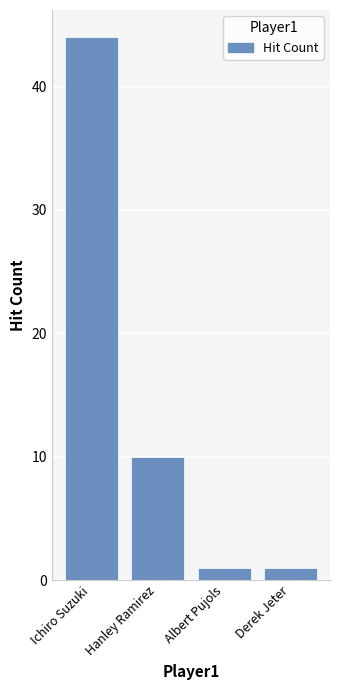

Where is the data nearest to the value 22?

Hanley Ramirez